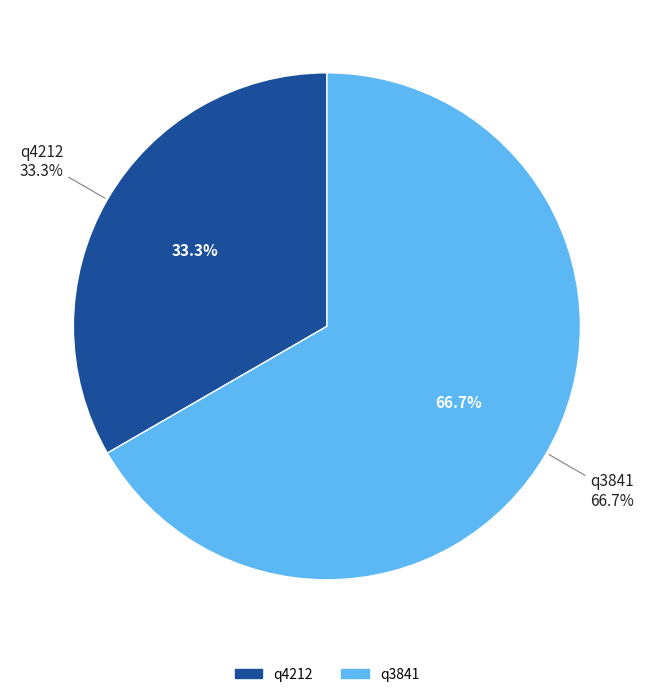

What percentage is the q4212 slice, to the nearest percent?

33%